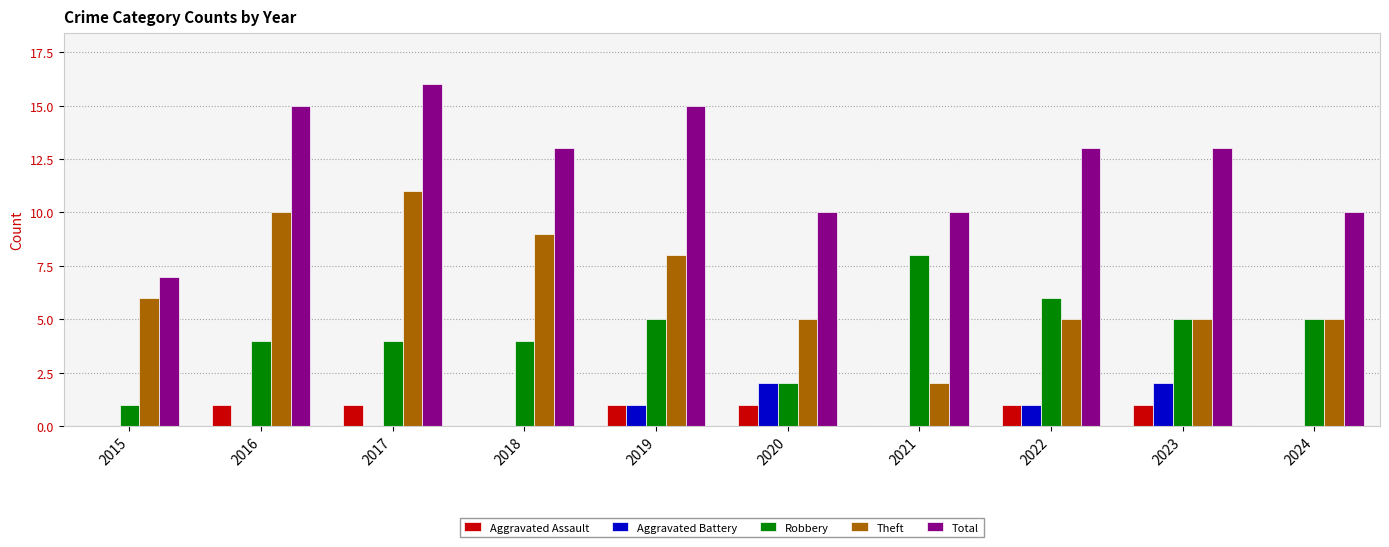

Between 2016 and 2021, which series saw the biggest shift?

Theft